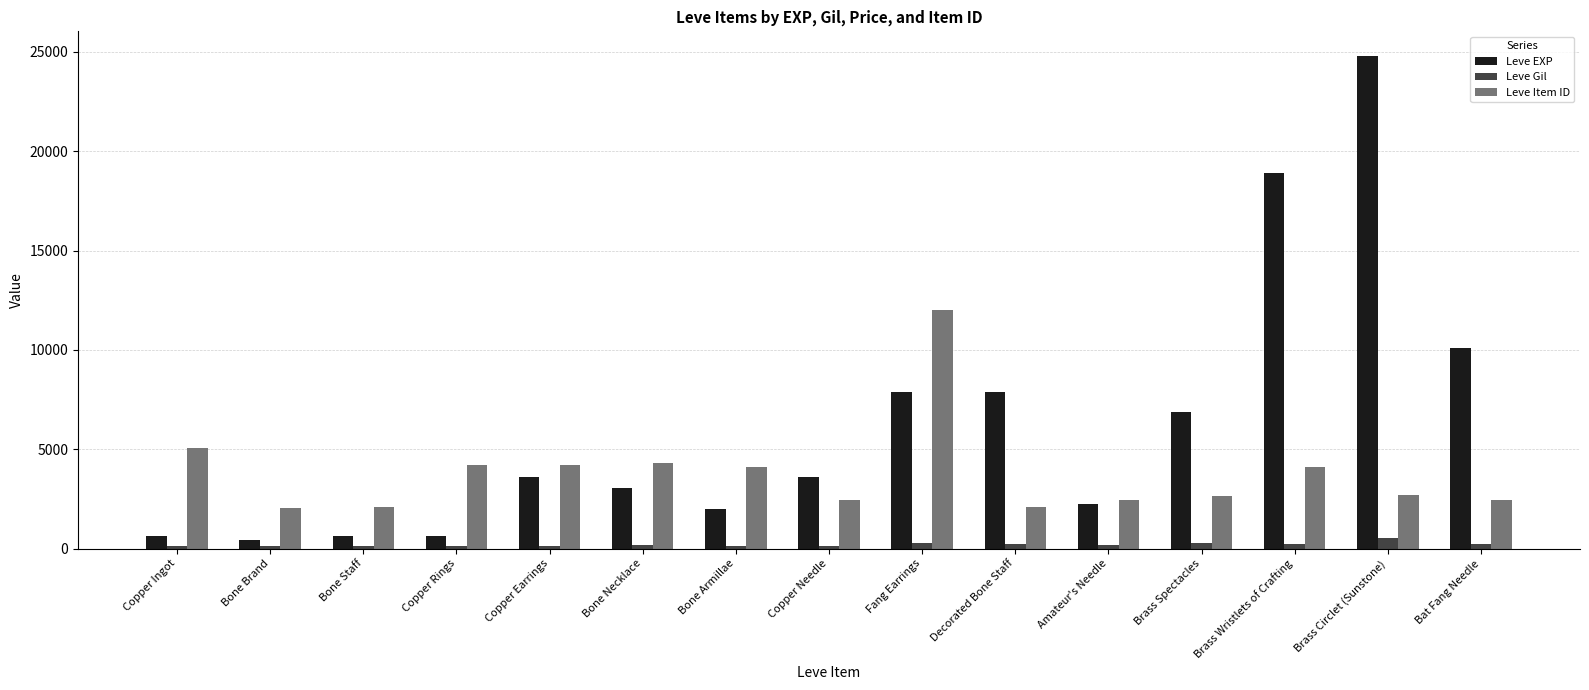

At which label does Leve Item ID first exceed 2685?

Copper Ingot